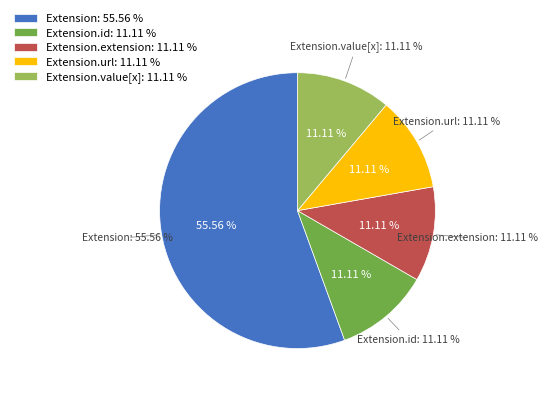

How many slices are in this pie chart?

5